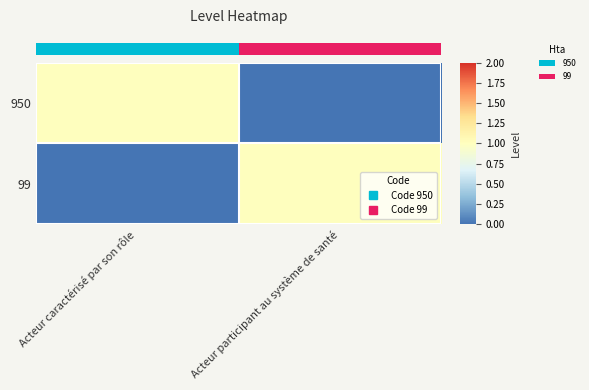

At how many categories does at least one series exceed 0?

2